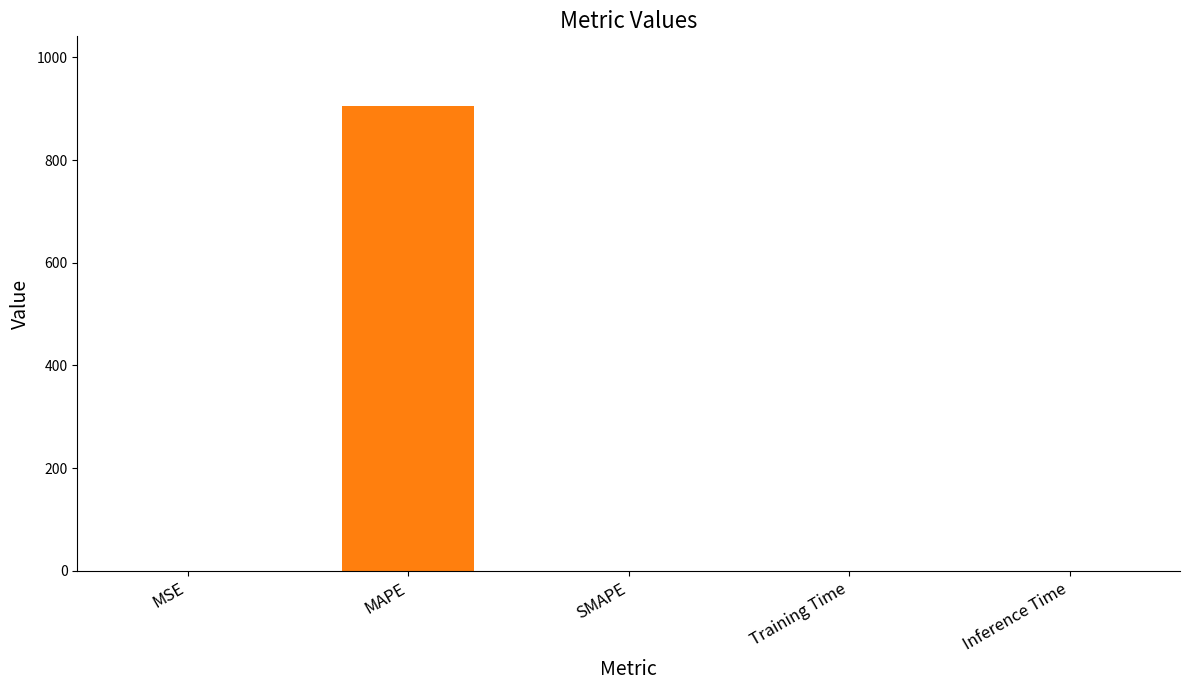

What is the maximum value shown in the chart?

905.1